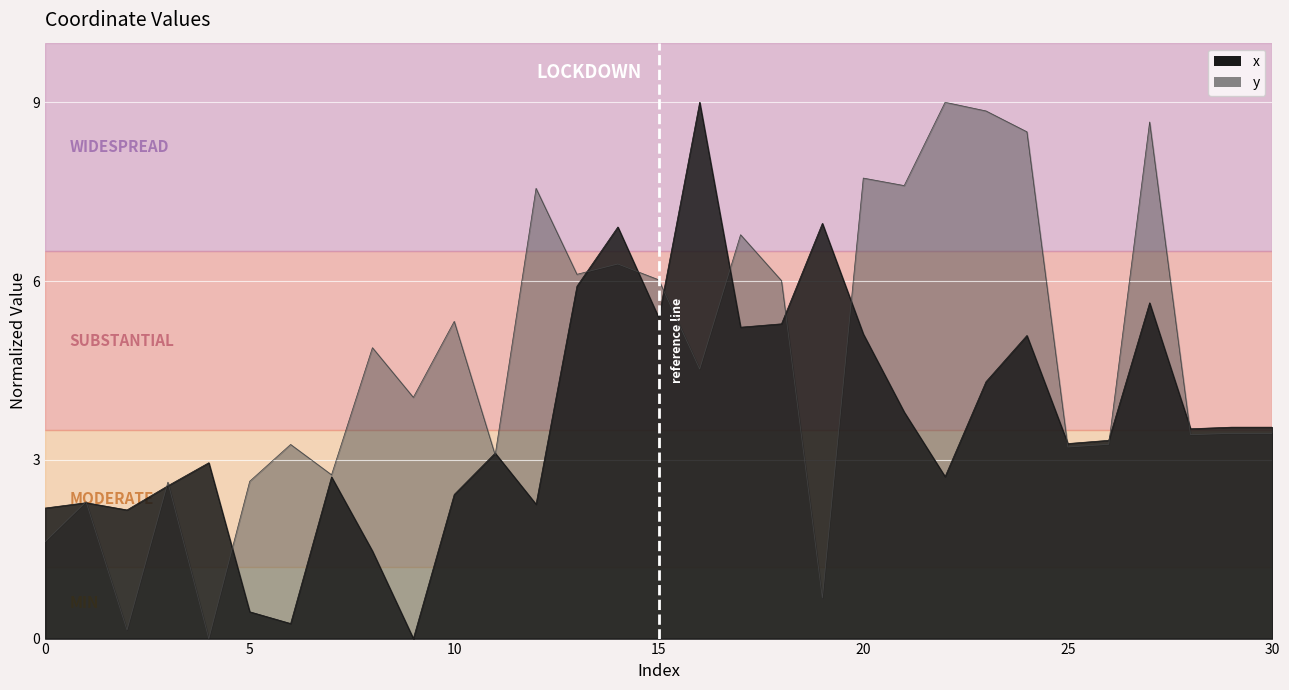

What are all the series names shown in the legend?

x, y